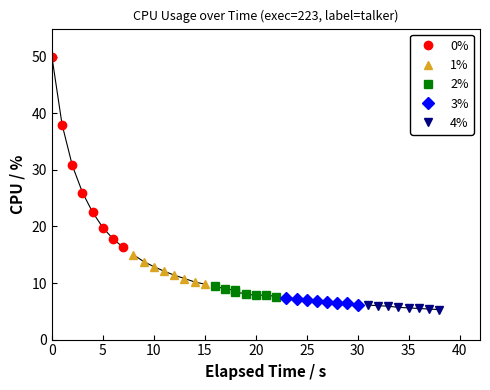

What is the difference between the maximum and minimum values in the 1% series?

5.2